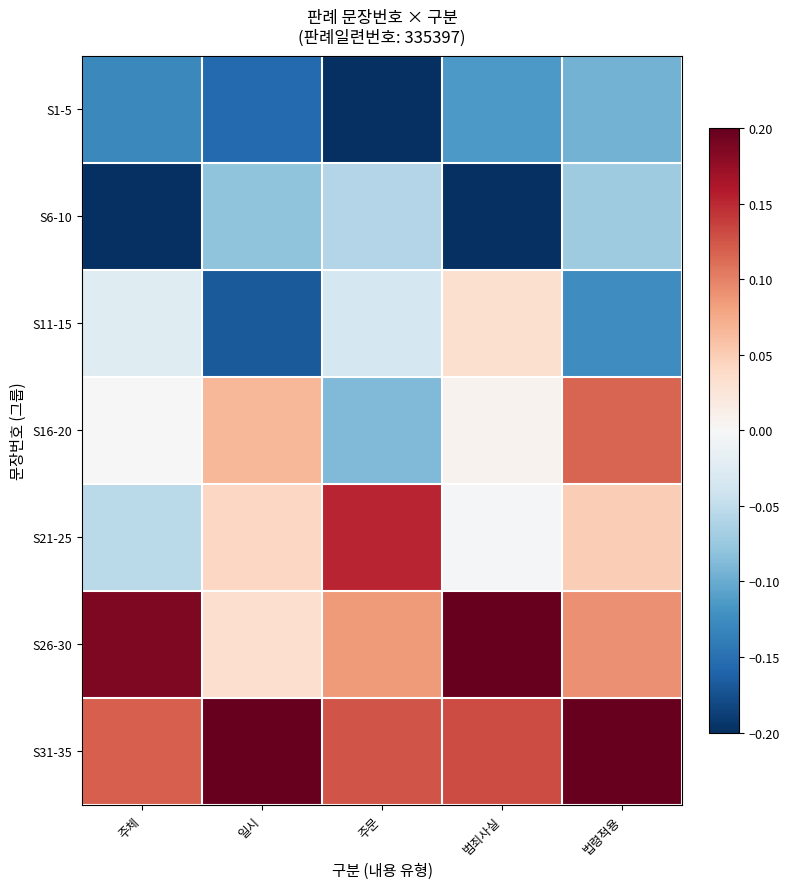

Reading left to right, transcribe all the data shown in this chart.

S1-5: 주체=-0.1	일시=-0.2	주문=-0.2	범죄사실=-0.1	법령적용=-0.1
S6-10: 주체=-0.2	일시=-0.1	주문=-0.1	범죄사실=-0.2	법령적용=-0.1
S11-15: 주체=-0.0	일시=-0.2	주문=-0.0	범죄사실=0.0	법령적용=-0.1
S16-20: 주체=-0.0	일시=0.1	주문=-0.1	범죄사실=0.0	법령적용=0.1
S21-25: 주체=-0.1	일시=0.0	주문=0.2	범죄사실=-0.0	법령적용=0.0
S26-30: 주체=0.2	일시=0.0	주문=0.1	범죄사실=0.2	법령적용=0.1
S31-35: 주체=0.1	일시=0.2	주문=0.1	범죄사실=0.1	법령적용=0.2